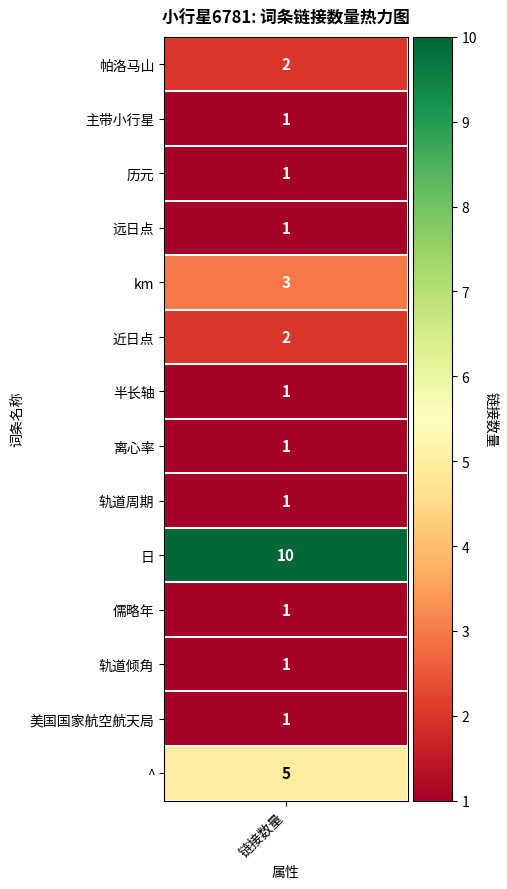

How many values are between 1 and 2?

11